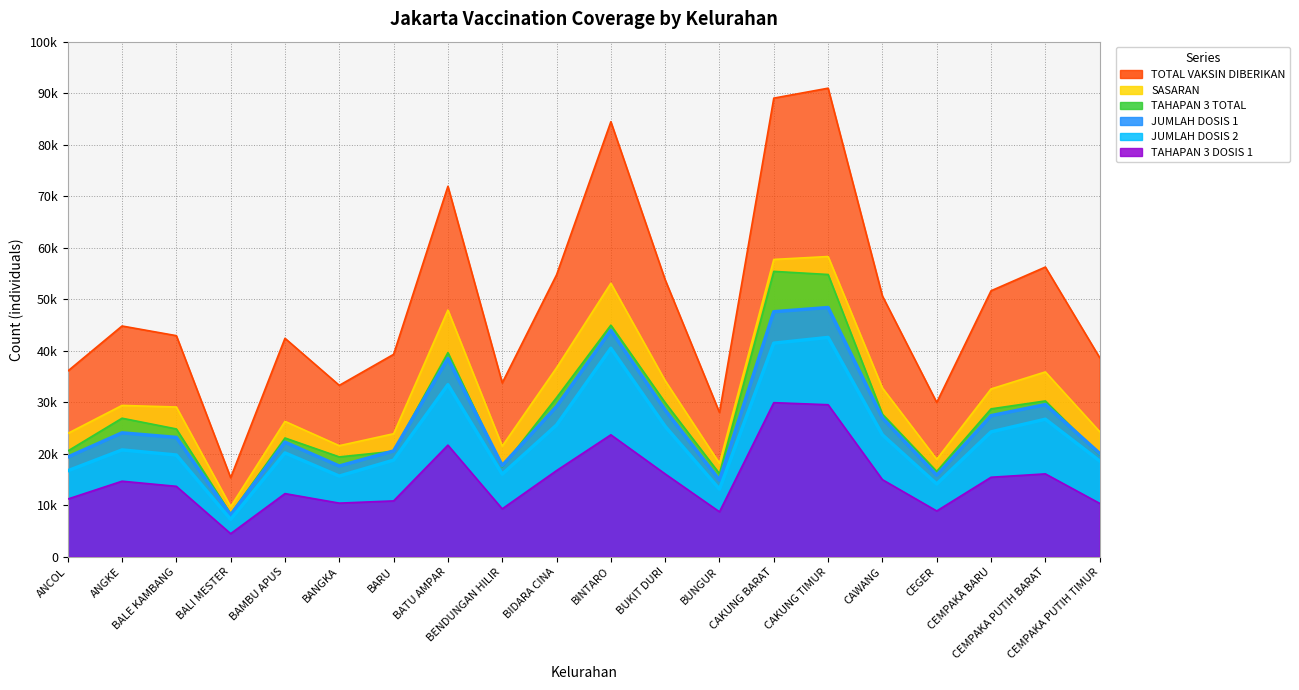

Reading right to left, extract all data points from this chart.

SASARAN: CEMPAKA PUTIH TIMUR=24292	CEMPAKA PUTIH BARAT=35885	CEMPAKA BARU=32581	CEGER=18932	CAWANG=32762	CAKUNG TIMUR=58287	CAKUNG BARAT=57724	BUNGUR=18144	BUKIT DURI=34183	BINTARO=53098	BIDARA CINA=36689	BENDUNGAN HILIR=21494	BATU AMPAR=47898	BARU=23886	BANGKA=21566	BAMBU APUS=26285	BALI MESTER=9752	BALE KAMBANG=29074	ANGKE=29381	ANCOL=23947
JUMLAH DOSIS 1: CEMPAKA PUTIH TIMUR=20058	CEMPAKA PUTIH BARAT=29543	CEMPAKA BARU=27395	CEGER=15828	CAWANG=26951	CAKUNG TIMUR=48388	CAKUNG BARAT=47571	BUNGUR=14889	BUKIT DURI=28459	BINTARO=43984	BIDARA CINA=29159	BENDUNGAN HILIR=17722	BATU AMPAR=38516	BARU=20542	BANGKA=17616	BAMBU APUS=22255	BALI MESTER=8103	BALE KAMBANG=23171	ANGKE=24062	ANCOL=19355
JUMLAH DOSIS 2: CEMPAKA PUTIH TIMUR=18598	CEMPAKA PUTIH BARAT=26702	CEMPAKA BARU=24243	CEGER=14127	CAWANG=23660	CAKUNG TIMUR=42579	CAKUNG BARAT=41467	BUNGUR=13117	BUKIT DURI=25307	BINTARO=40475	BIDARA CINA=25565	BENDUNGAN HILIR=16033	BATU AMPAR=33404	BARU=18754	BANGKA=15662	BAMBU APUS=20160	BALI MESTER=7245	BALE KAMBANG=19754	ANGKE=20738	ANCOL=16687
TOTAL VAKSIN DIBERIKAN: CEMPAKA PUTIH TIMUR=38656	CEMPAKA PUTIH BARAT=56245	CEMPAKA BARU=51638	CEGER=29955	CAWANG=50611	CAKUNG TIMUR=90967	CAKUNG BARAT=89038	BUNGUR=28006	BUKIT DURI=53766	BINTARO=84459	BIDARA CINA=54724	BENDUNGAN HILIR=33755	BATU AMPAR=71920	BARU=39296	BANGKA=33278	BAMBU APUS=42415	BALI MESTER=15348	BALE KAMBANG=42925	ANGKE=44800	ANCOL=36042
TAHAPAN 3 DOSIS 1: CEMPAKA PUTIH TIMUR=10365	CEMPAKA PUTIH BARAT=16092	CEMPAKA BARU=15437	CEGER=8892	CAWANG=14968	CAKUNG TIMUR=29517	CAKUNG BARAT=29918	BUNGUR=8729	BUKIT DURI=16082	BINTARO=23675	BIDARA CINA=16730	BENDUNGAN HILIR=9306	BATU AMPAR=21671	BARU=10846	BANGKA=10416	BAMBU APUS=12262	BALI MESTER=4485	BALE KAMBANG=13675	ANGKE=14670	ANCOL=11200
TAHAPAN 3 TOTAL: CEMPAKA PUTIH TIMUR=19733	CEMPAKA PUTIH BARAT=30253	CEMPAKA BARU=28713	CEGER=16570	CAWANG=27688	CAKUNG TIMUR=54799	CAKUNG BARAT=55404	BUNGUR=16137	BUKIT DURI=29925	BINTARO=44963	BIDARA CINA=30887	BENDUNGAN HILIR=17440	BATU AMPAR=39634	BARU=20474	BANGKA=19389	BAMBU APUS=23060	BALI MESTER=8331	BALE KAMBANG=24817	ANGKE=26897	ANCOL=20527